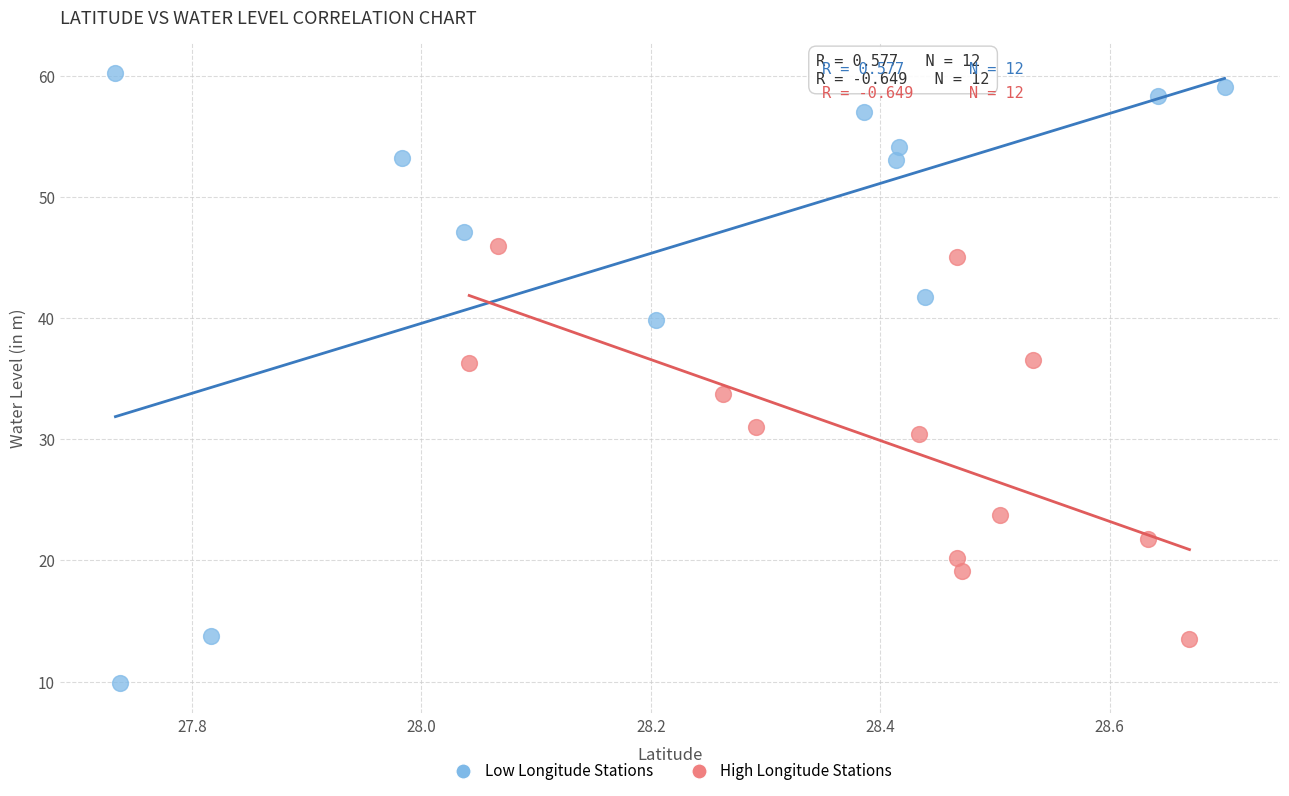

Which series reaches the minimum Y coordinate?

Low Longitude Stations